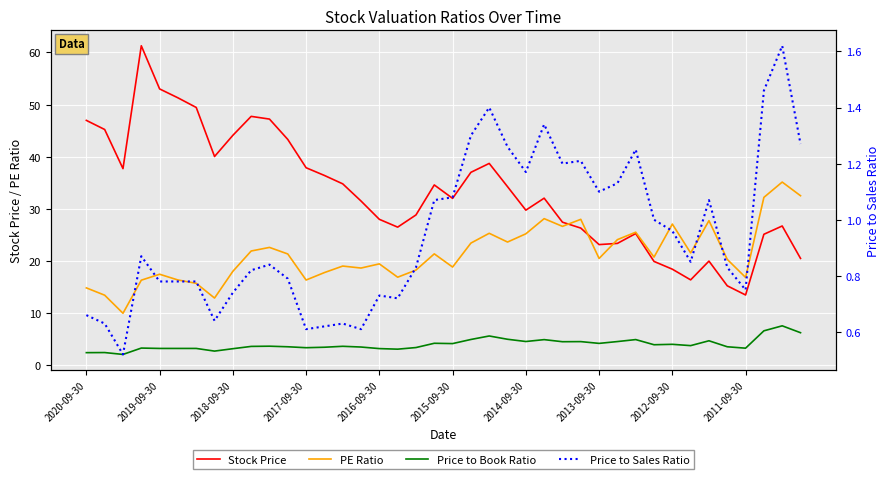

List the series in order of their peak value, lowest first.

Price to Sales Ratio, Price to Book Ratio, PE Ratio, Stock Price